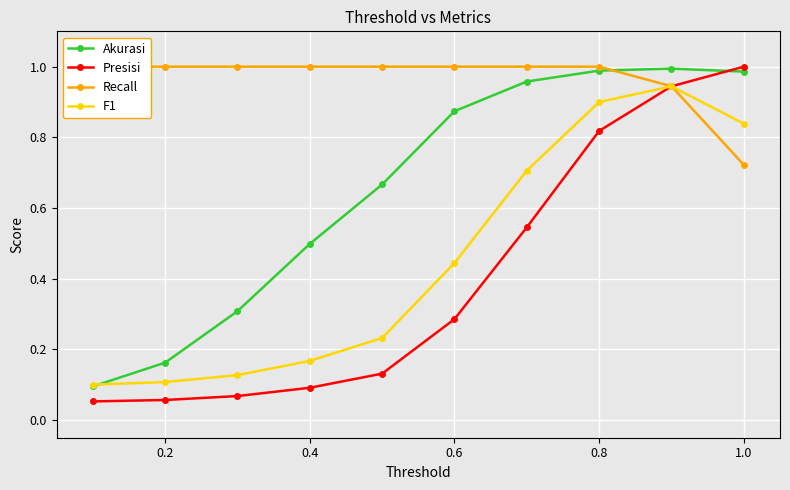

What is the maximum value for Akurasi?

1.0